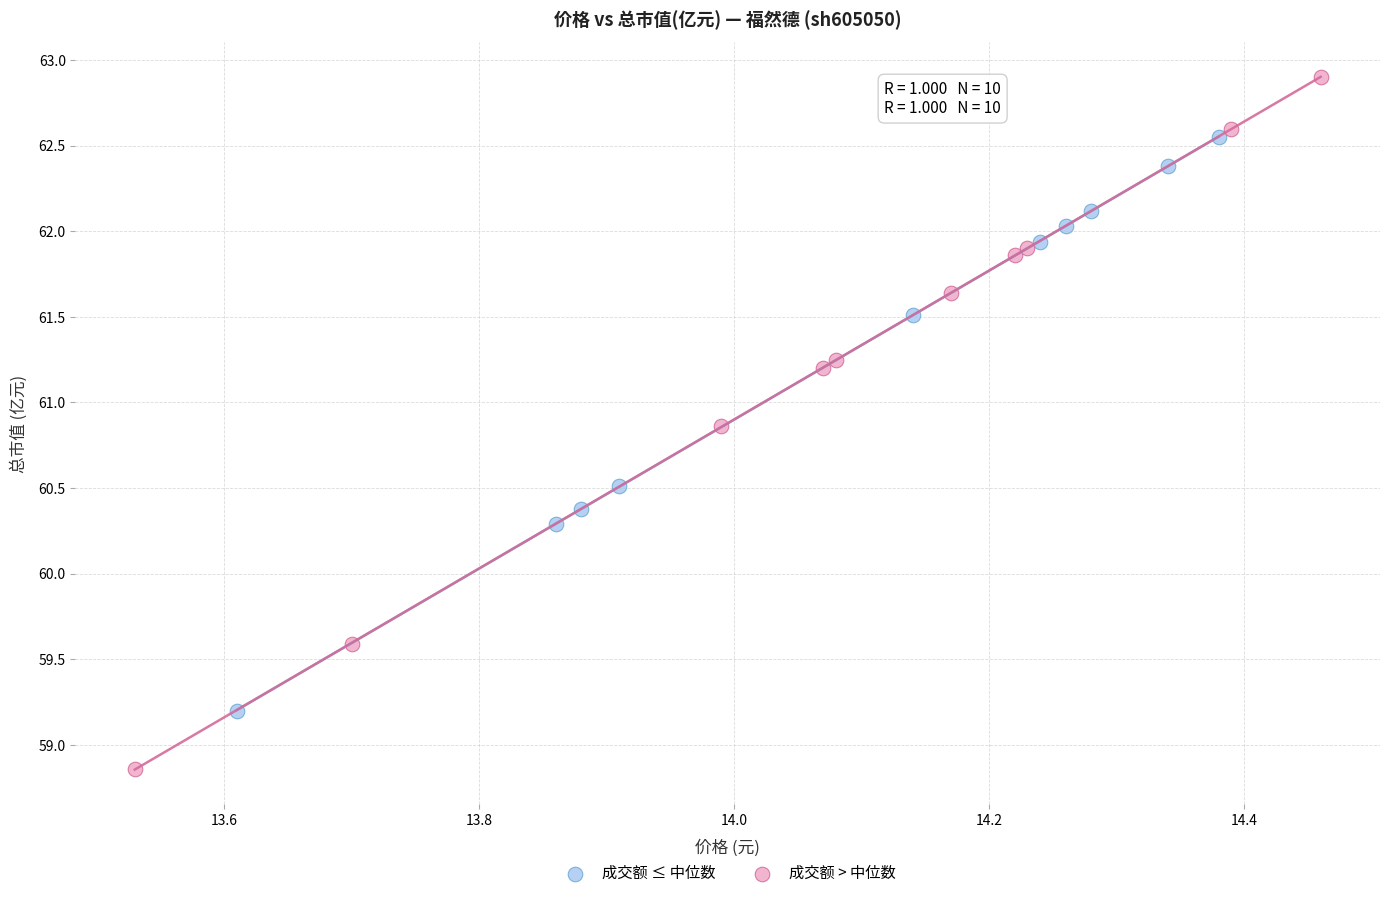

Which series contains the highest Y value?

成交额 > 中位数